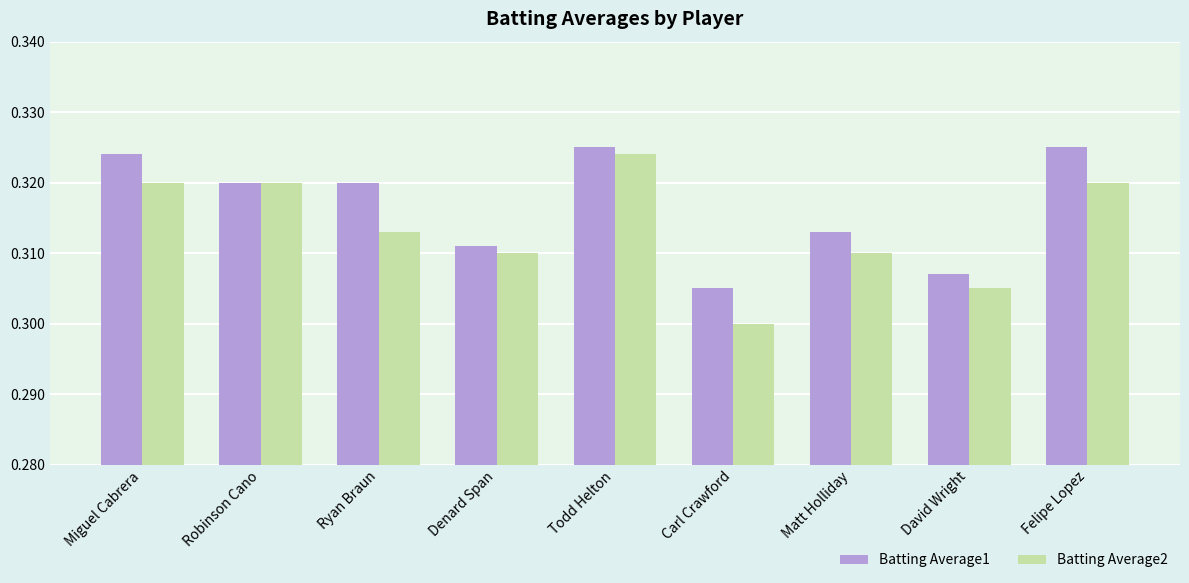

The Batting Average2 series shows 0.3 at Miguel Cabrera. True or false?

True